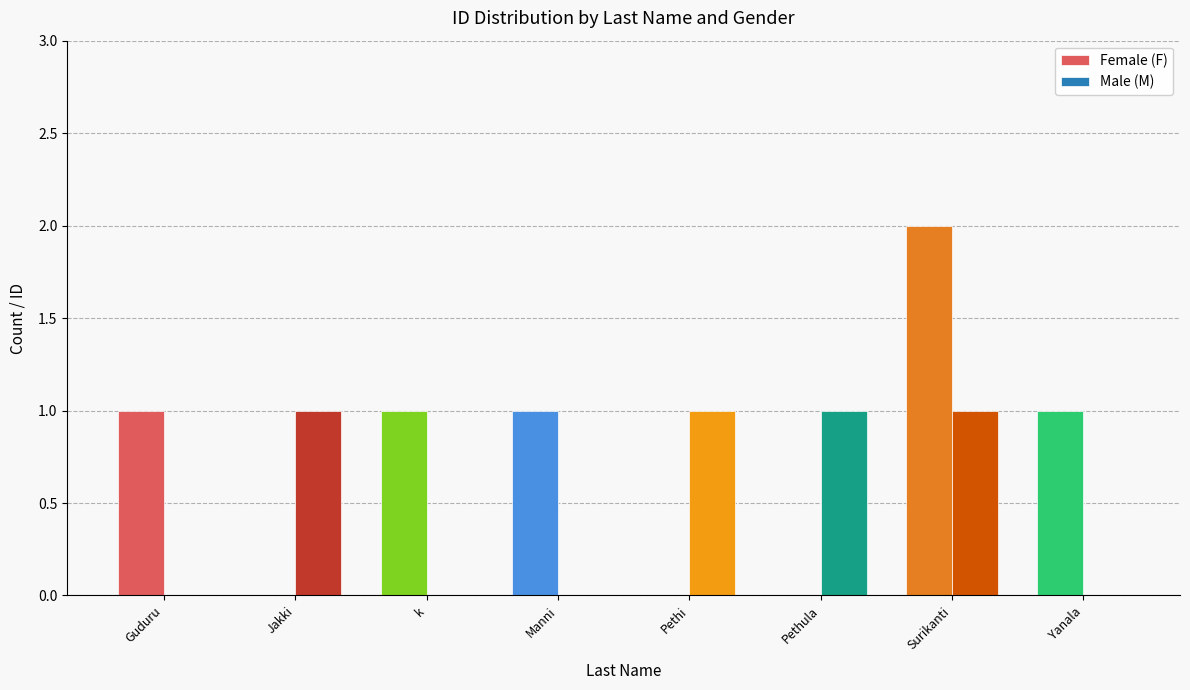

At which category is the sum across all series the highest?

Surikanti